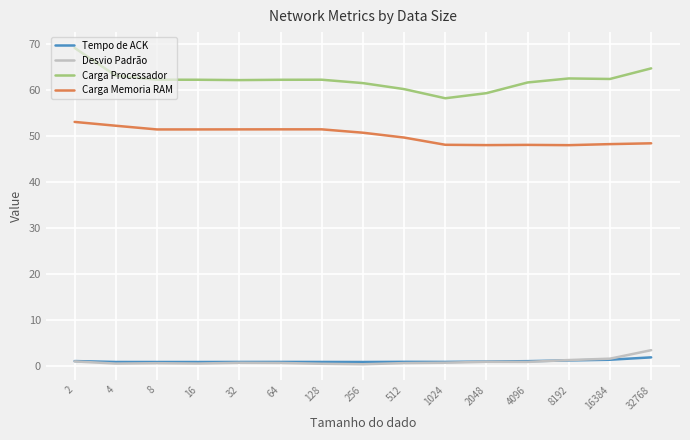

True or false: Desvio Padrão and Carga Processador cross at least once.

False